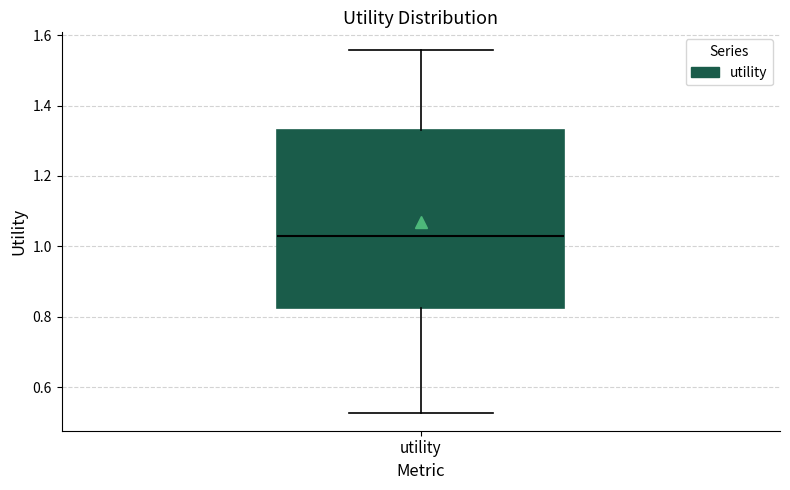

Where does the lower whisker of the box for utility end on the y-axis? The values are not printed on the chart, so give them approximately, as read against the axis.

0.52